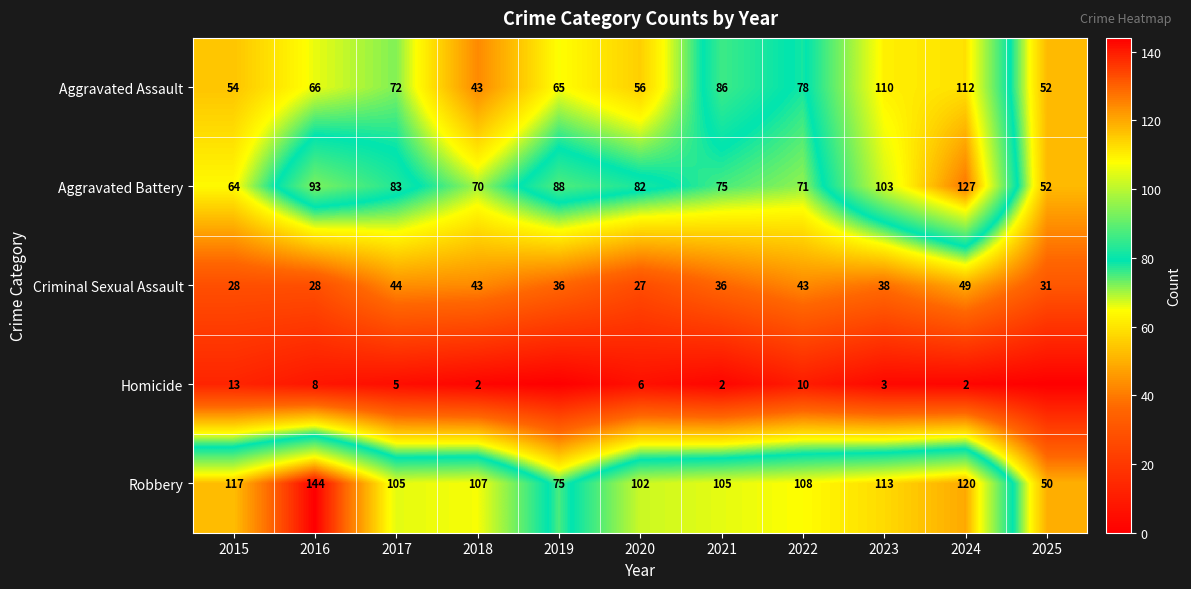

At which category is the sum across all series the highest?

2024